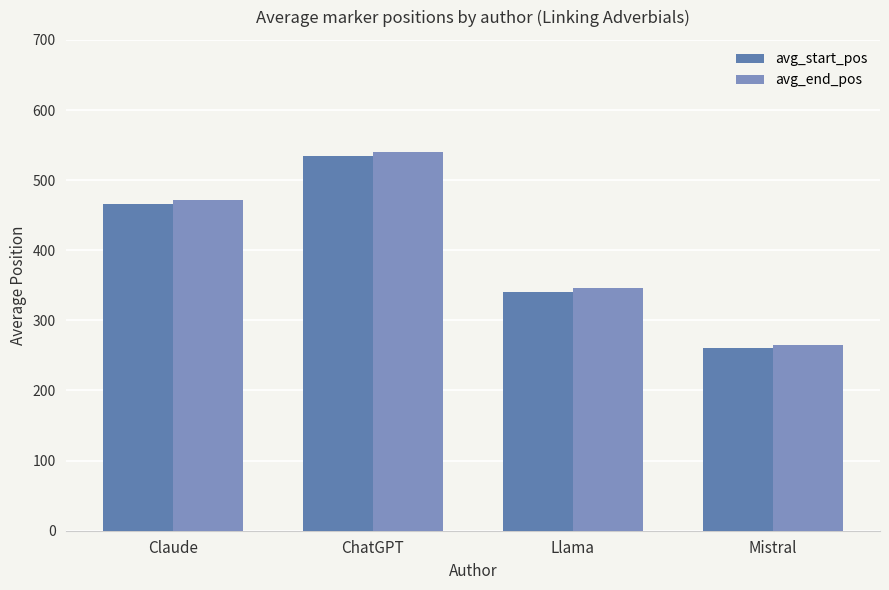

What is the sum of all avg_start_pos values?

1602